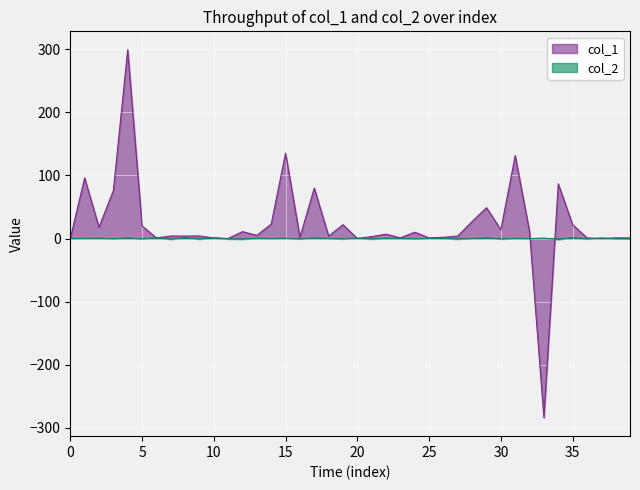

At how many categories does at least one series exceed 240?

1